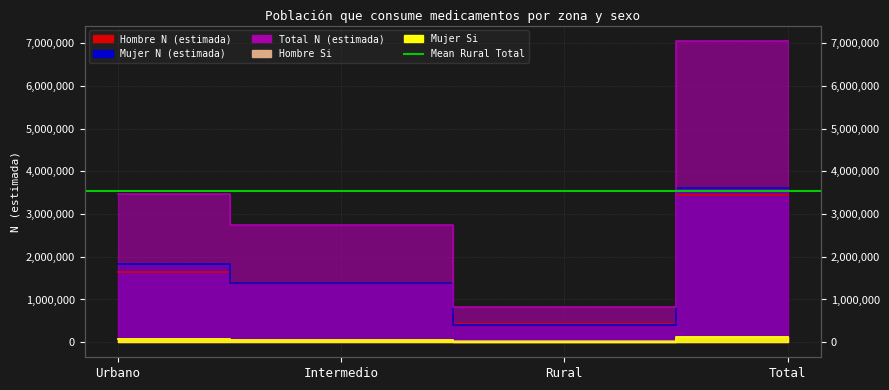

In Mujer N (estimada), how many points are lower than both neighbors (excluding endpoints)?

1